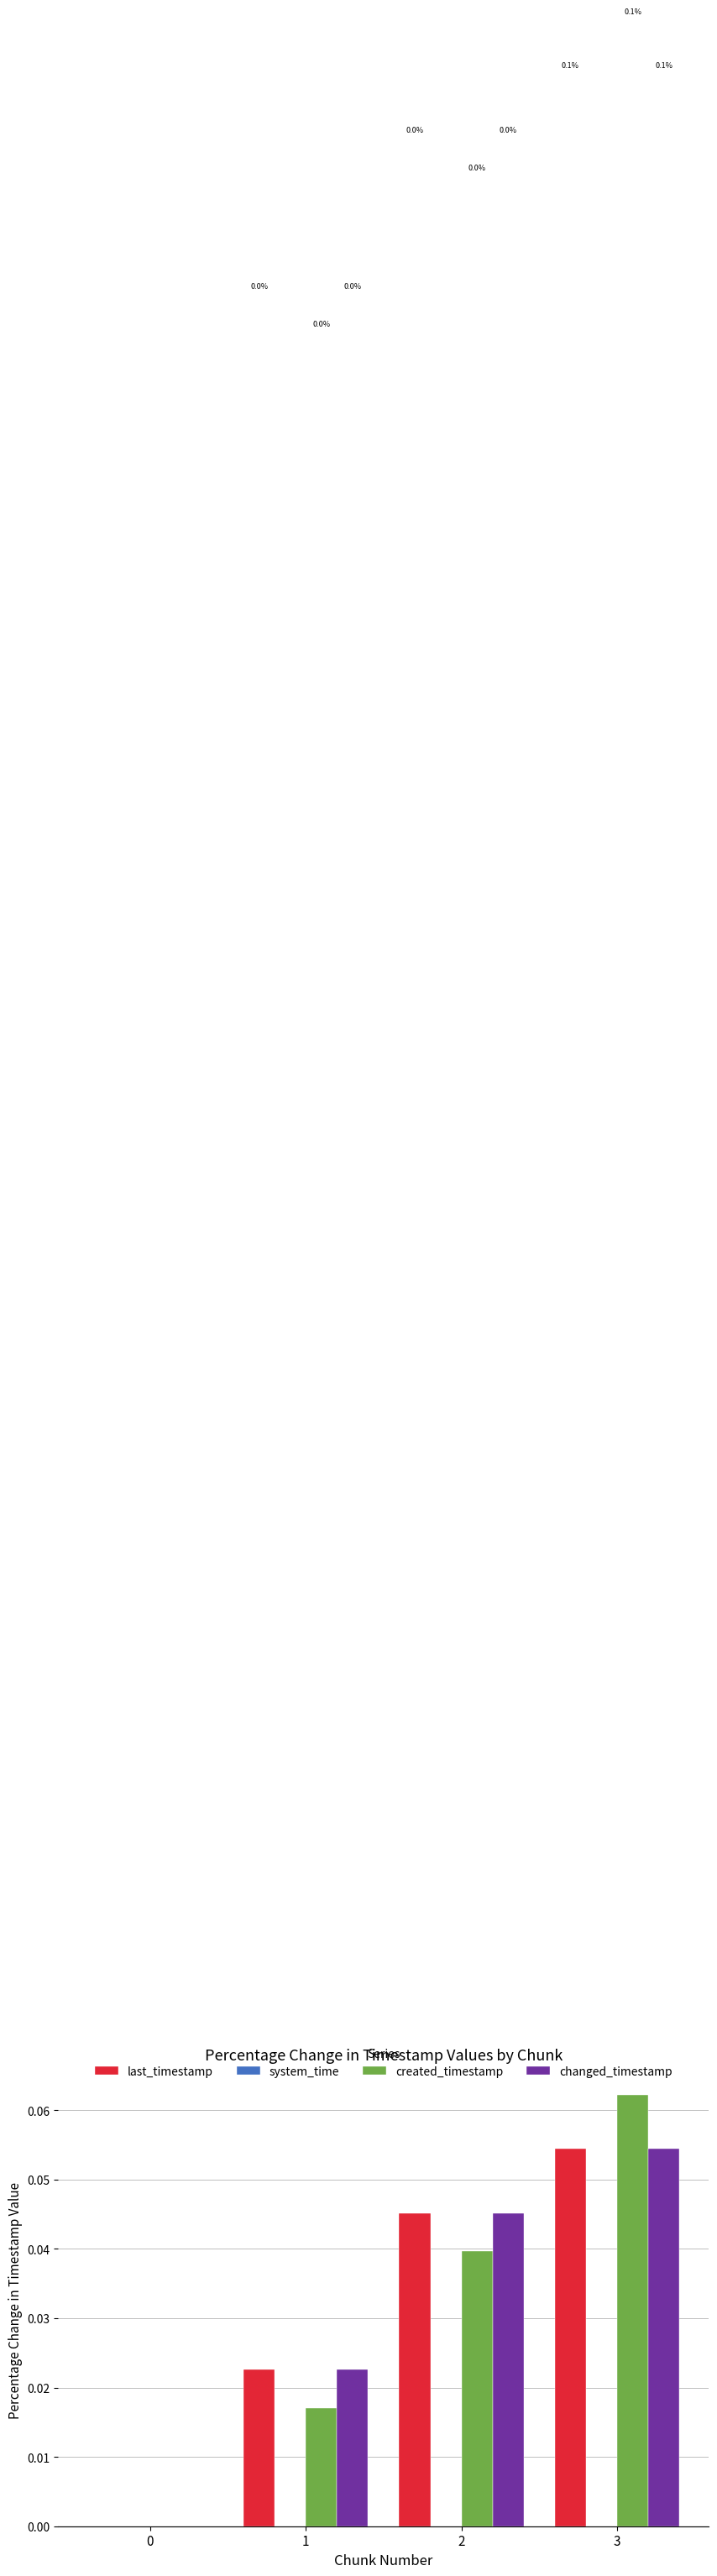

At which category is the sum across all series the highest?

3